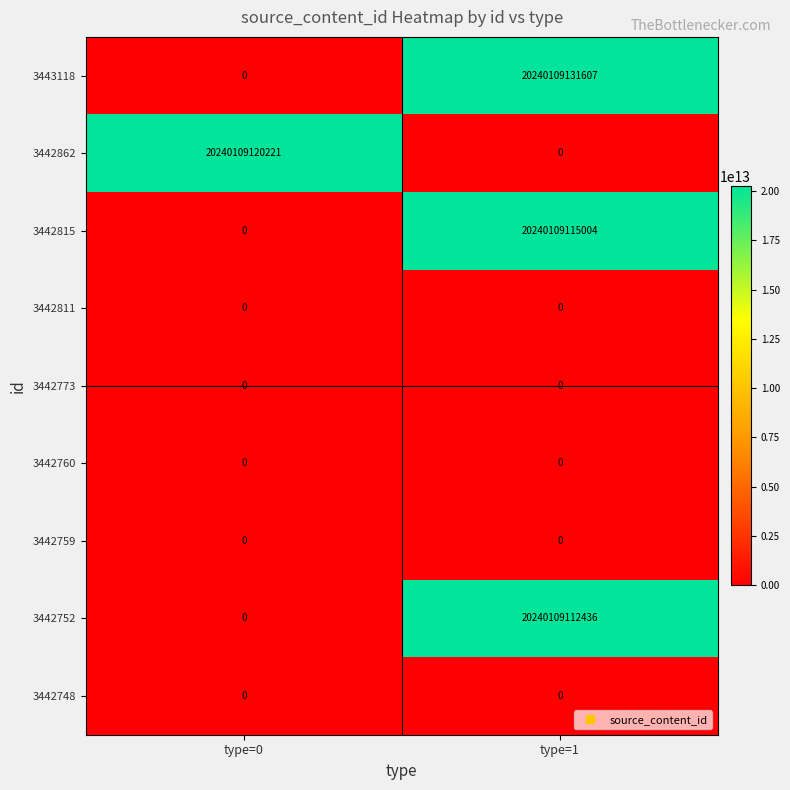

How many values in the 3443118 series are below 20240109131607?

1